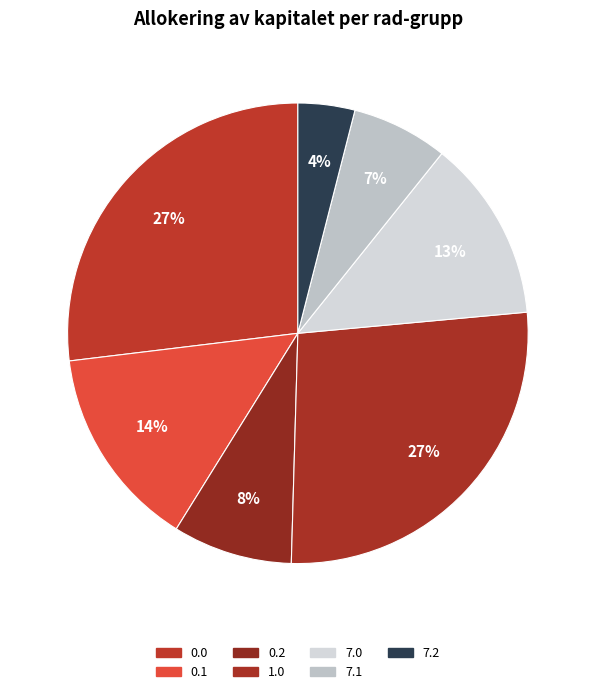

How many slices are in this pie chart?

7